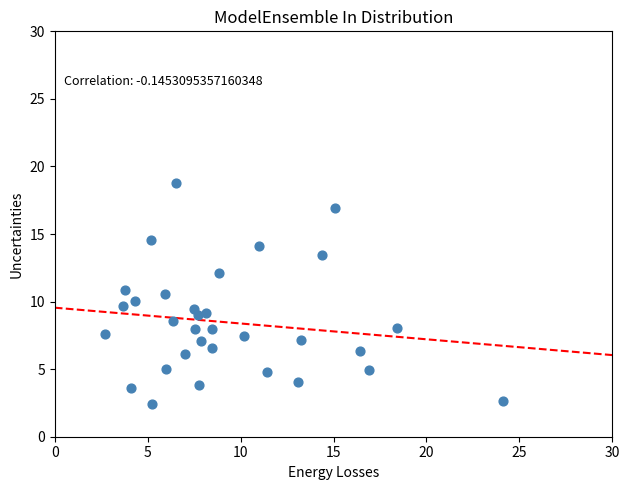

What is the range of Y values (max minus min)?

16.4